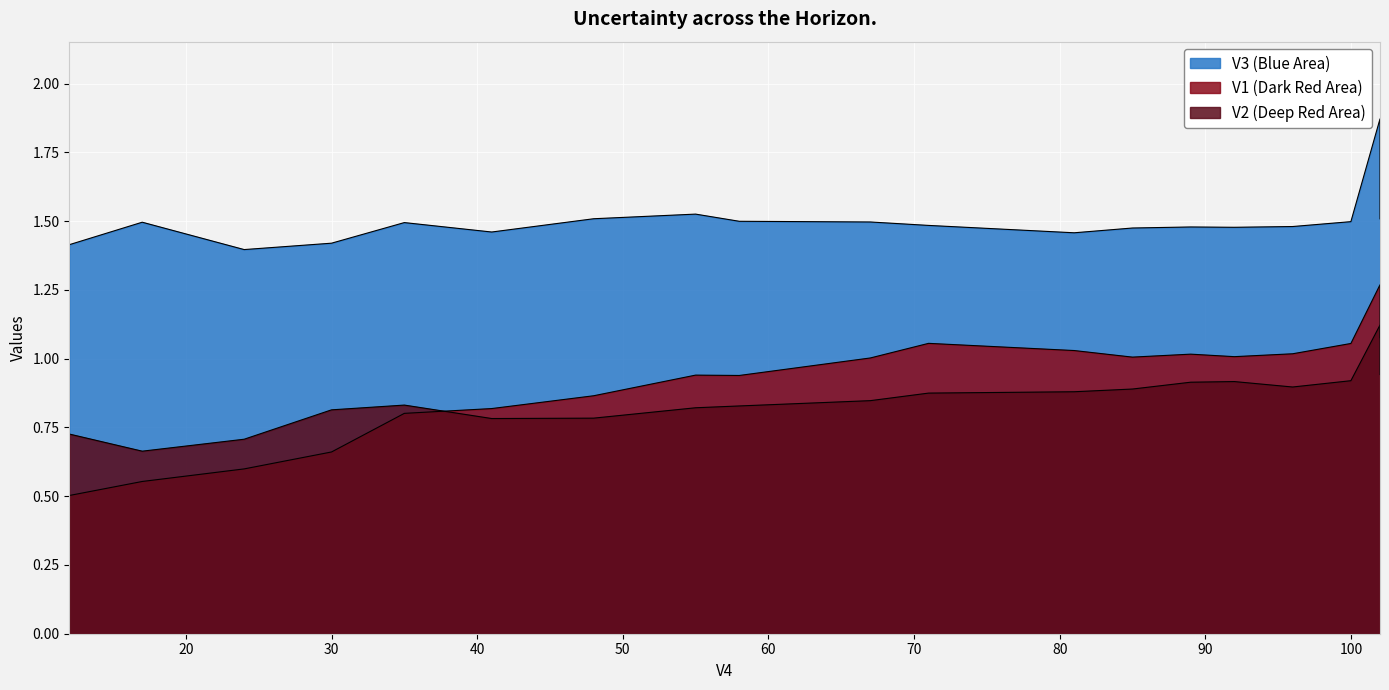

Which series changed the most between 102 and 17?

V1